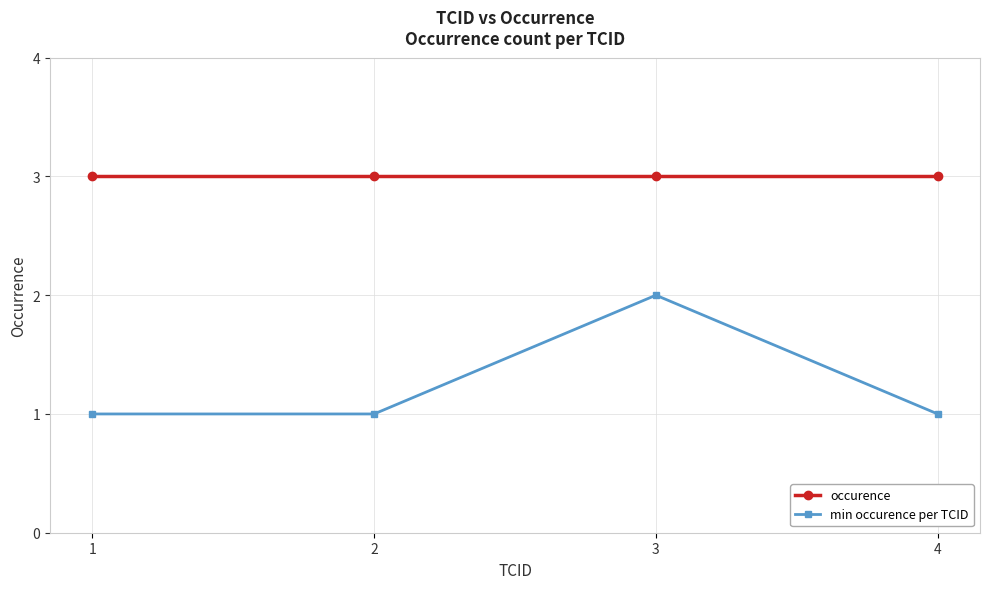

What is the highest value of the occurence series?

3